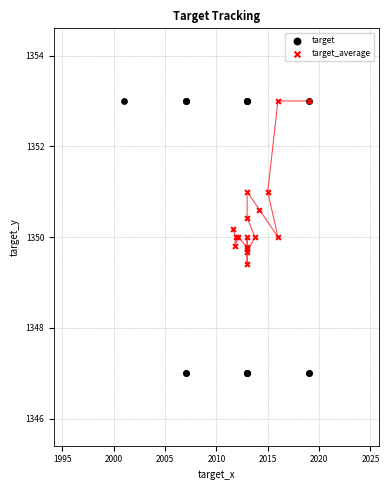

Which series has the widest spread of Y values?

target